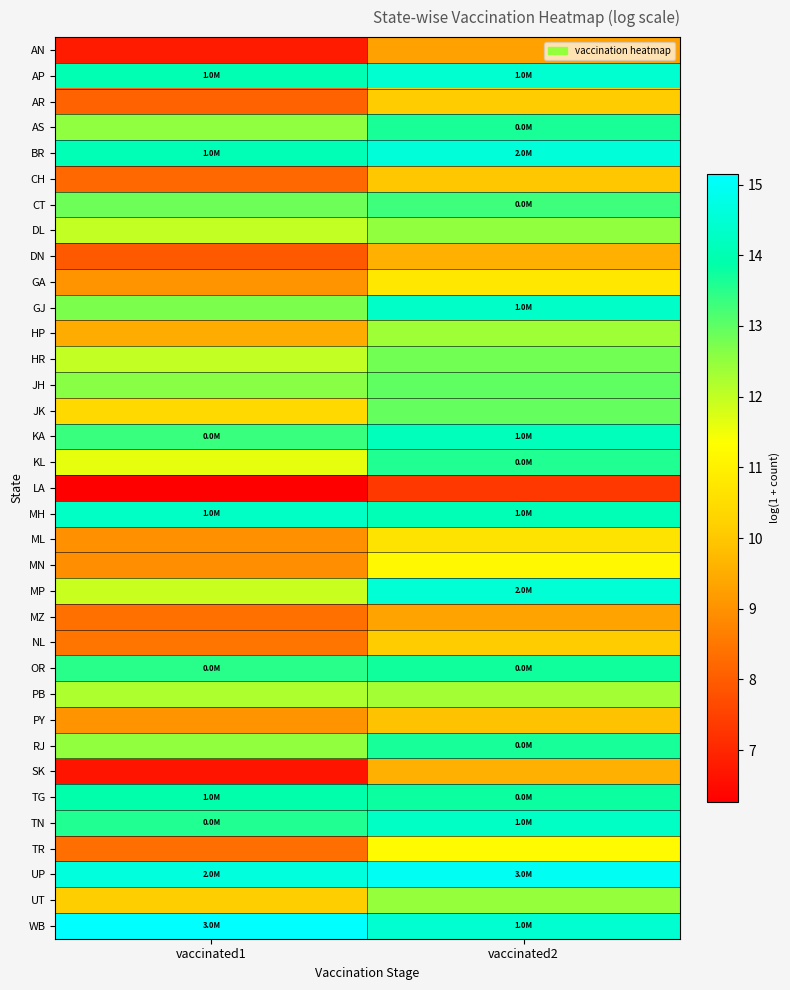

What is the difference between the highest and lowest values at vaccinated2?

7.6